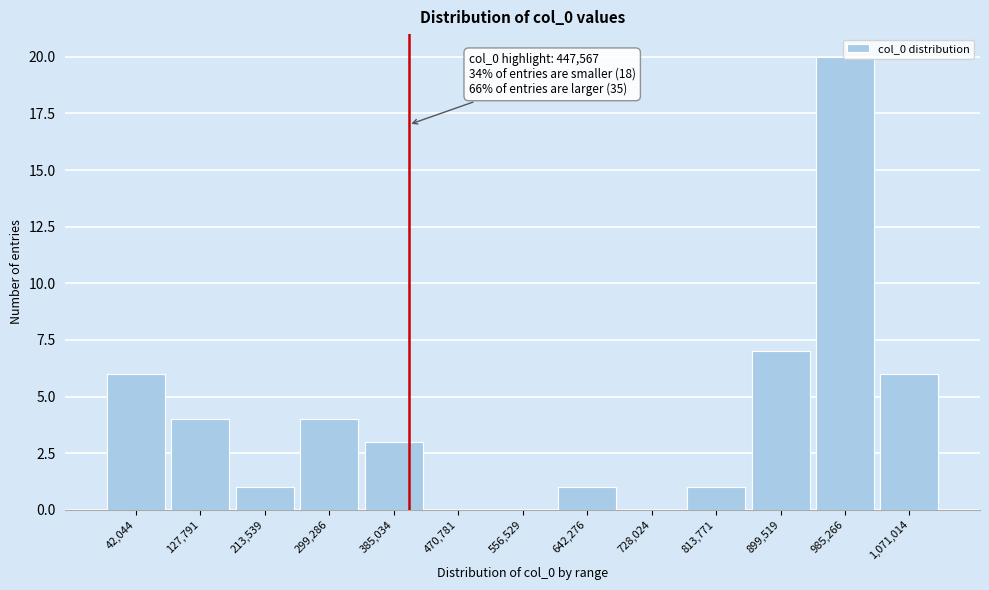

True or false: the data shows 1 at 213,539.

True